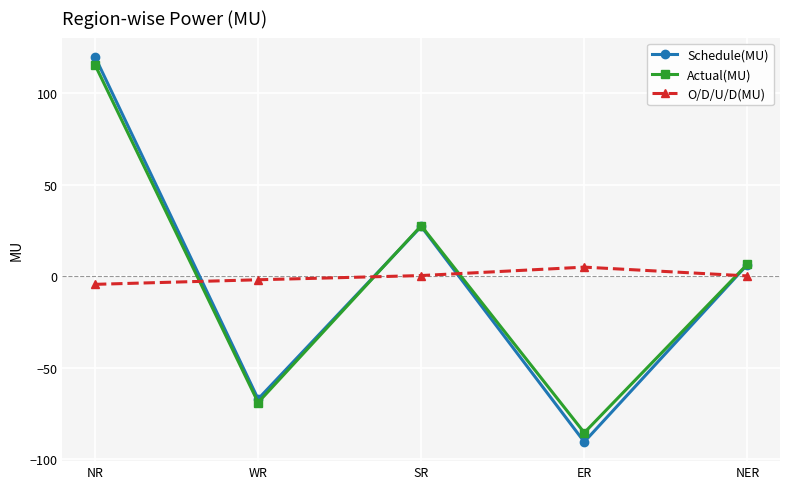

What is the label of the 2nd point from the right?

ER